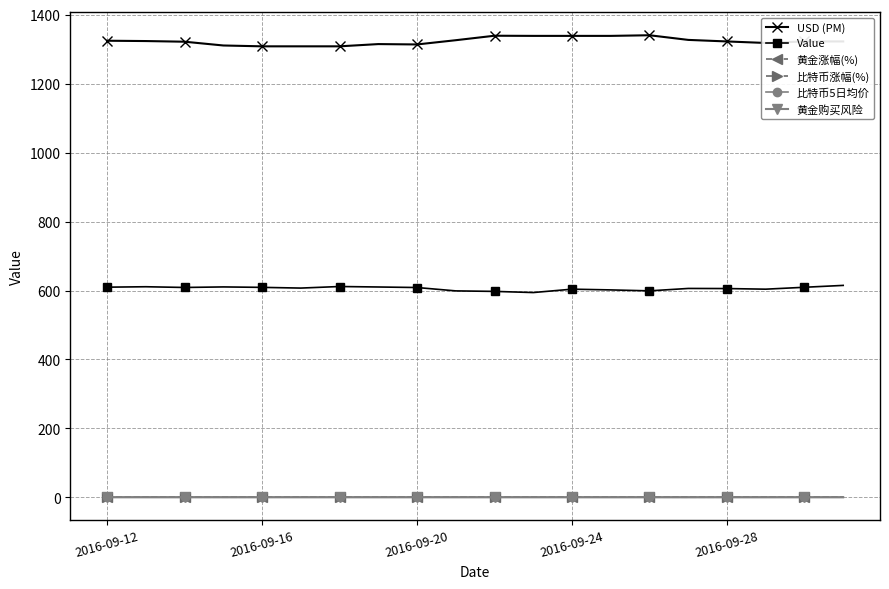

True or false: 比特币涨幅(%) has more than 1 interior local peaks.

True